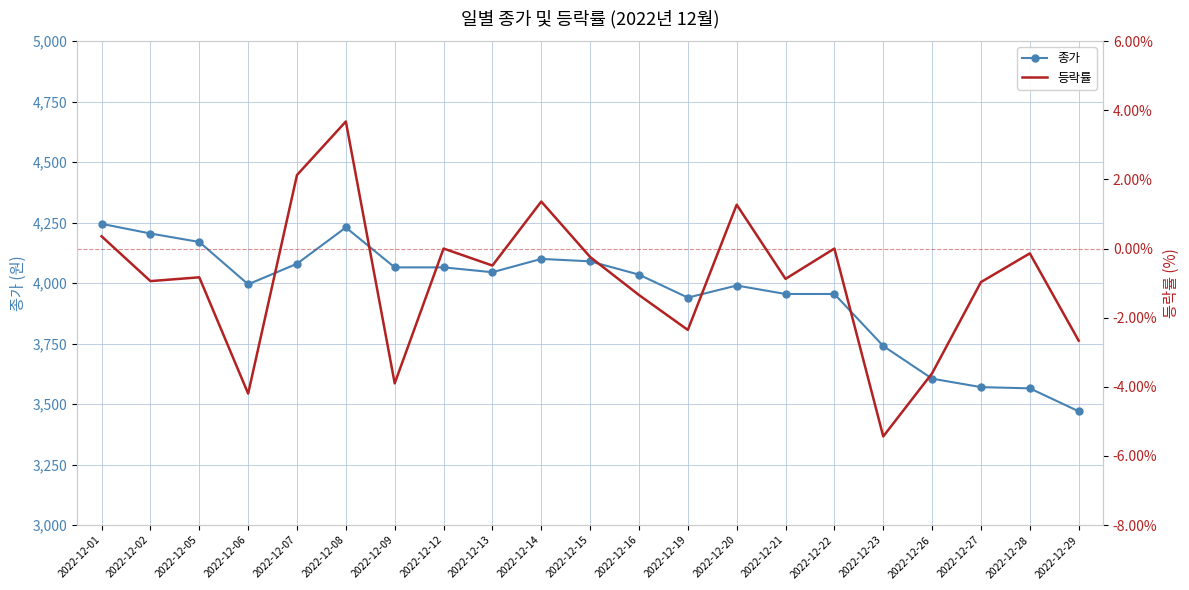

True or false: 종가 and 등락률 intersect in this chart.

False